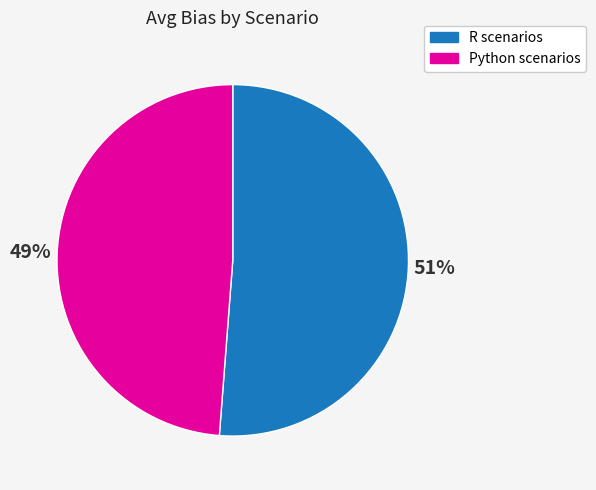

Which slice is the smallest?

Python scenarios